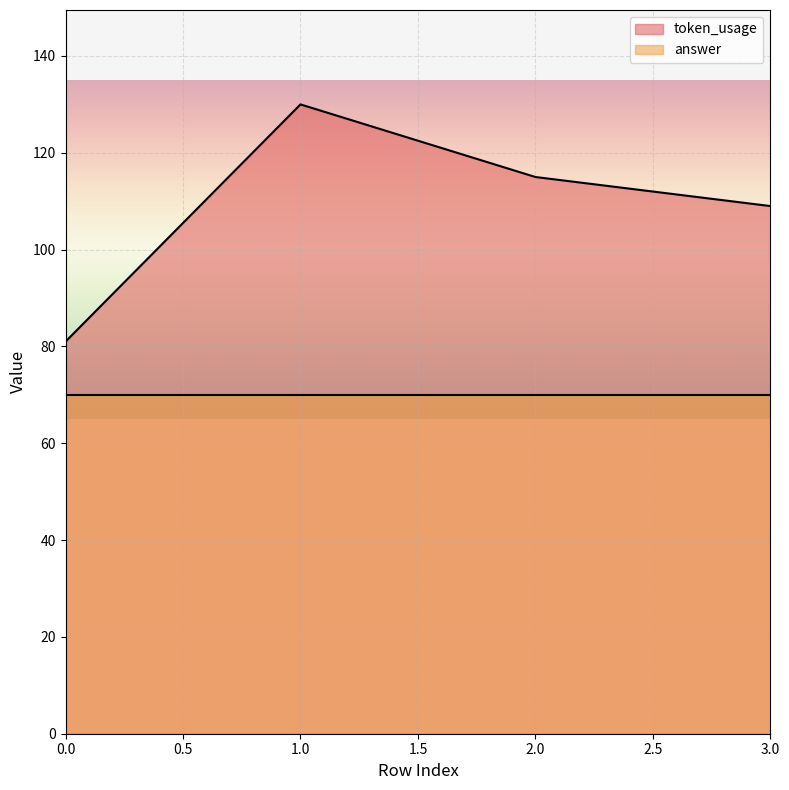

What is the change in value from 2 to 3?

-6